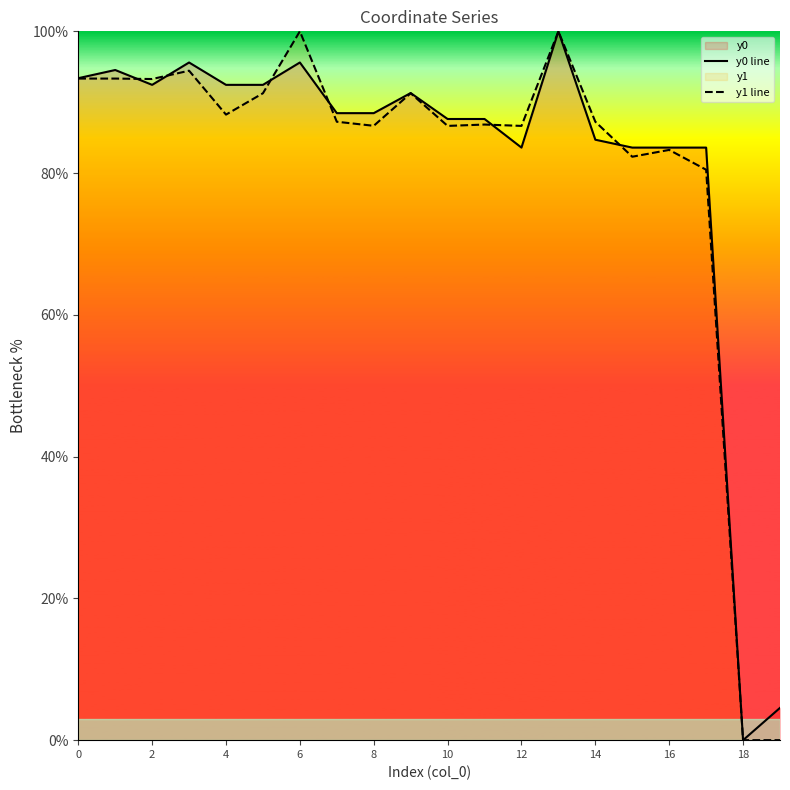

Rank the series at 8 from lowest to highest value.

y1 line, y0 line